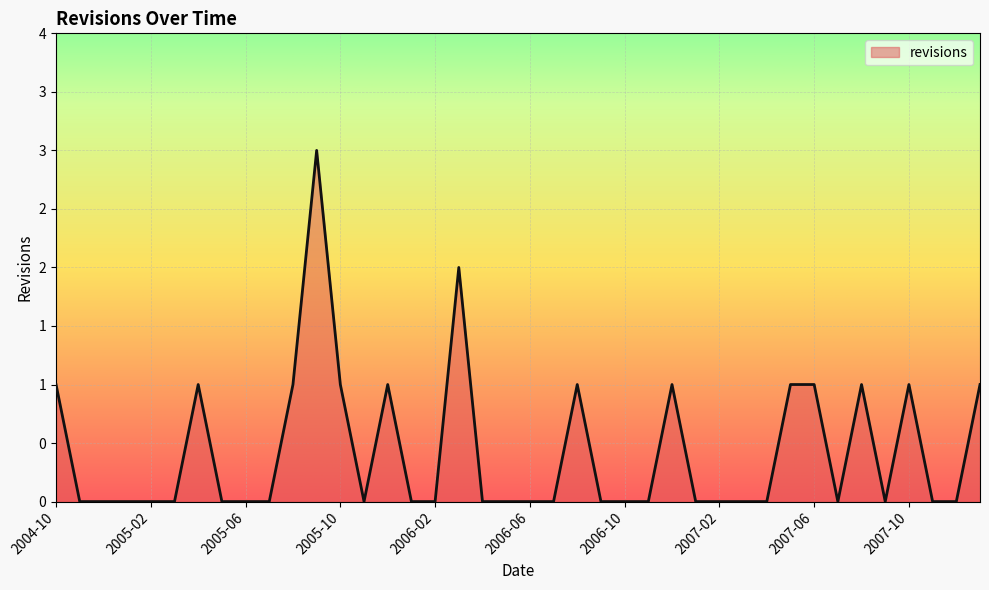

What is the difference between the maximum and minimum values?

3